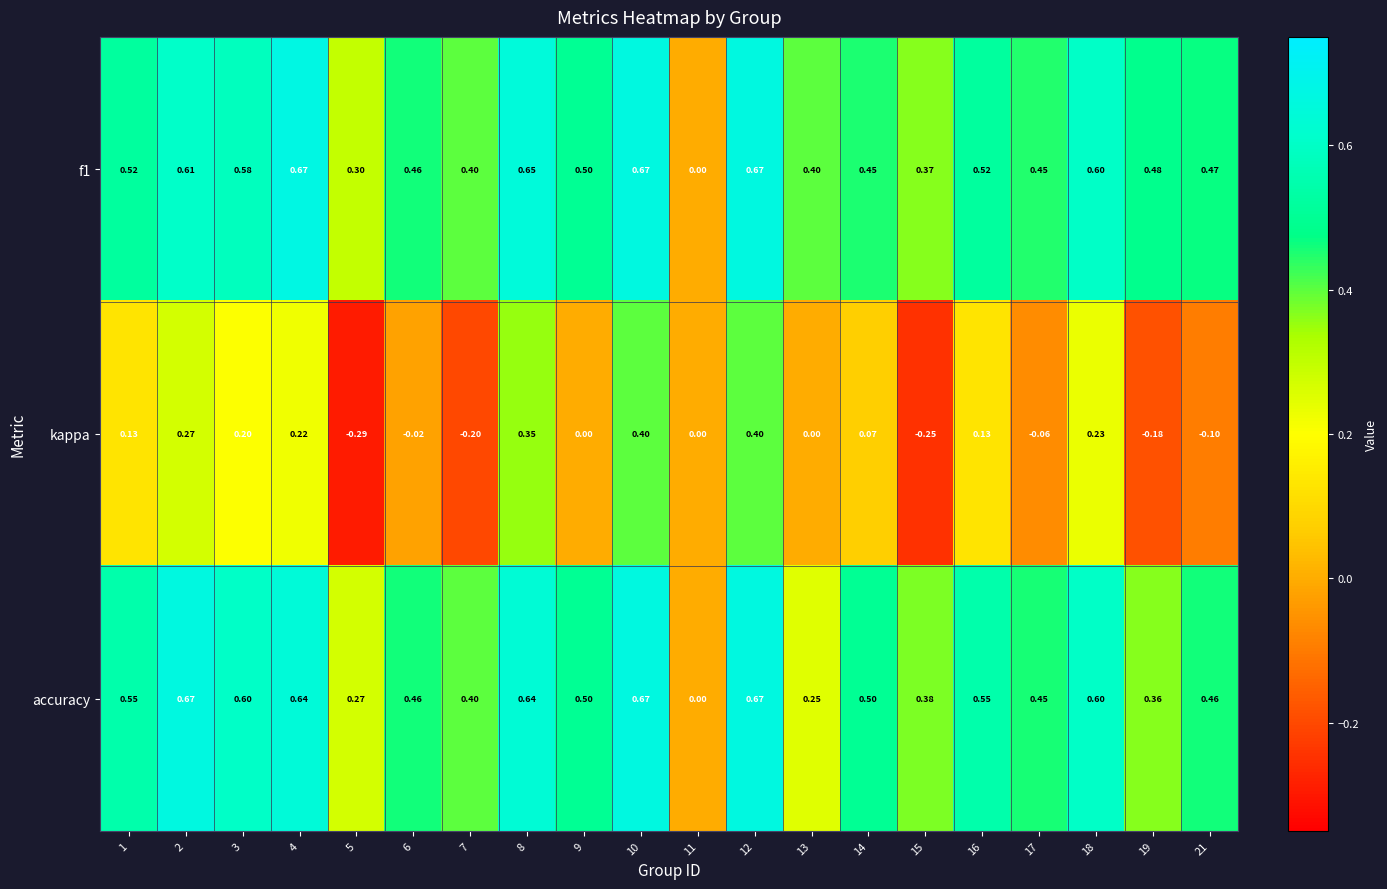

Which series has the largest range (max minus min)?

kappa